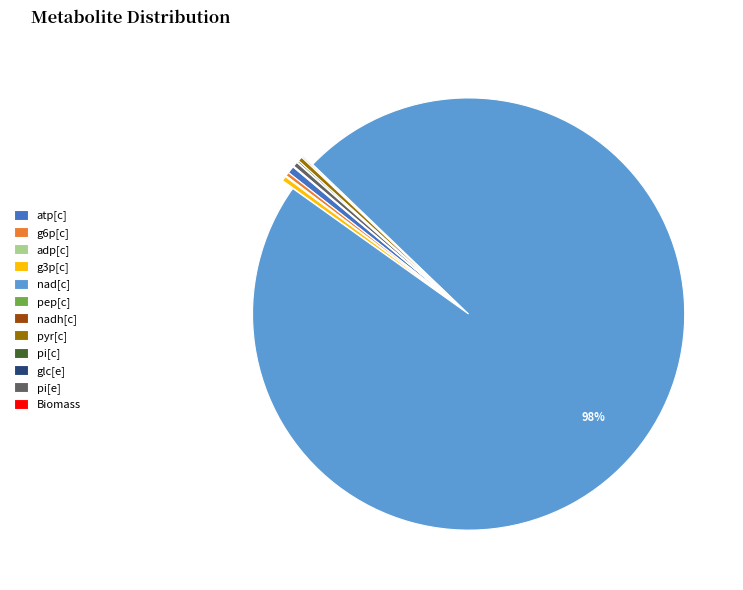

Which slice is the largest?

nad[c]